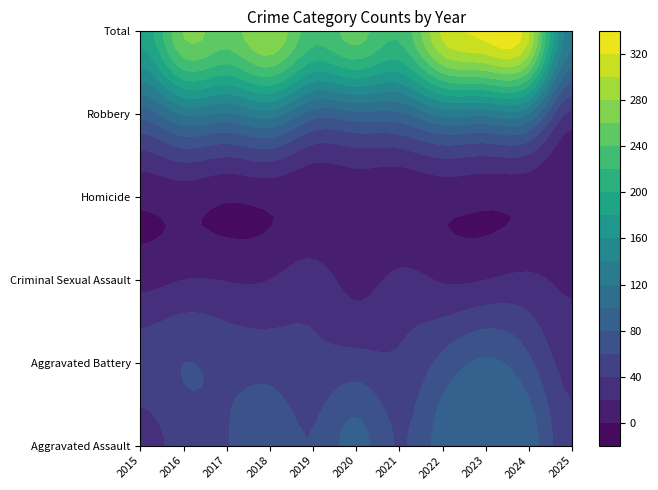

True or false: Aggravated Assault has a value of 75 at 2016.

False